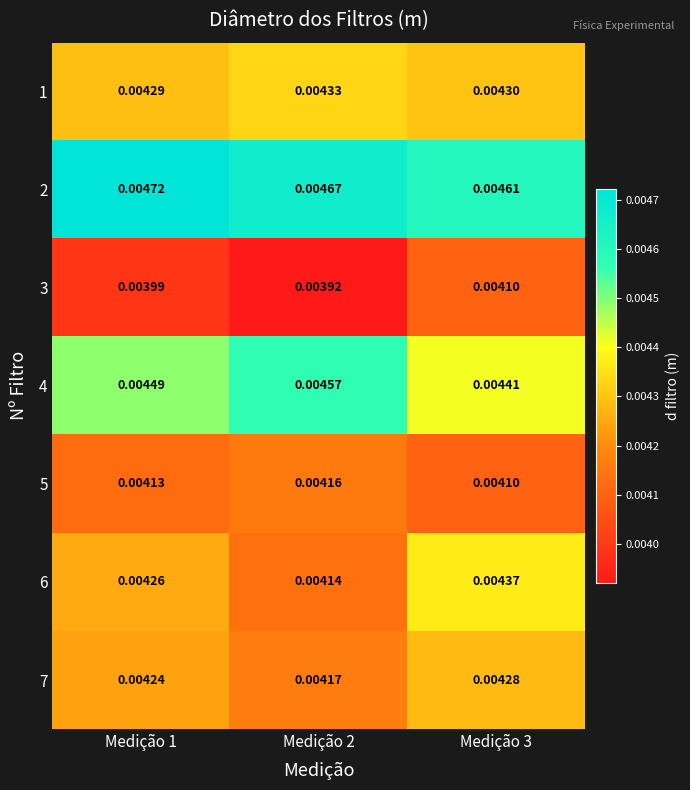

How many categories are shown in the chart?

3